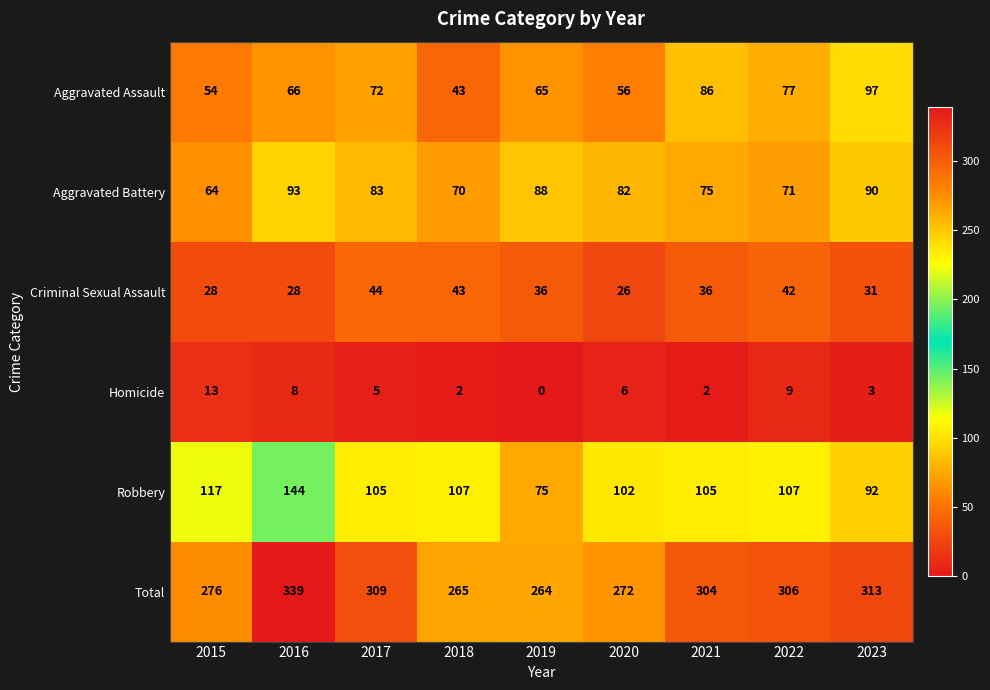

Is it true that Criminal Sexual Assault equals 45 at 2016?

False